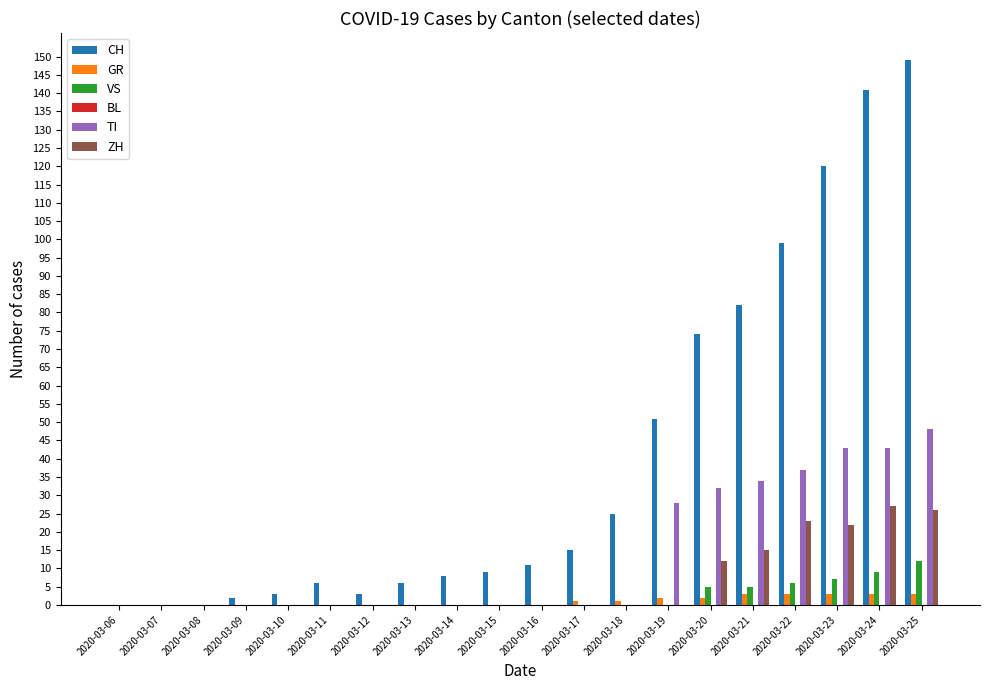

What is the sum of all TI values?

265